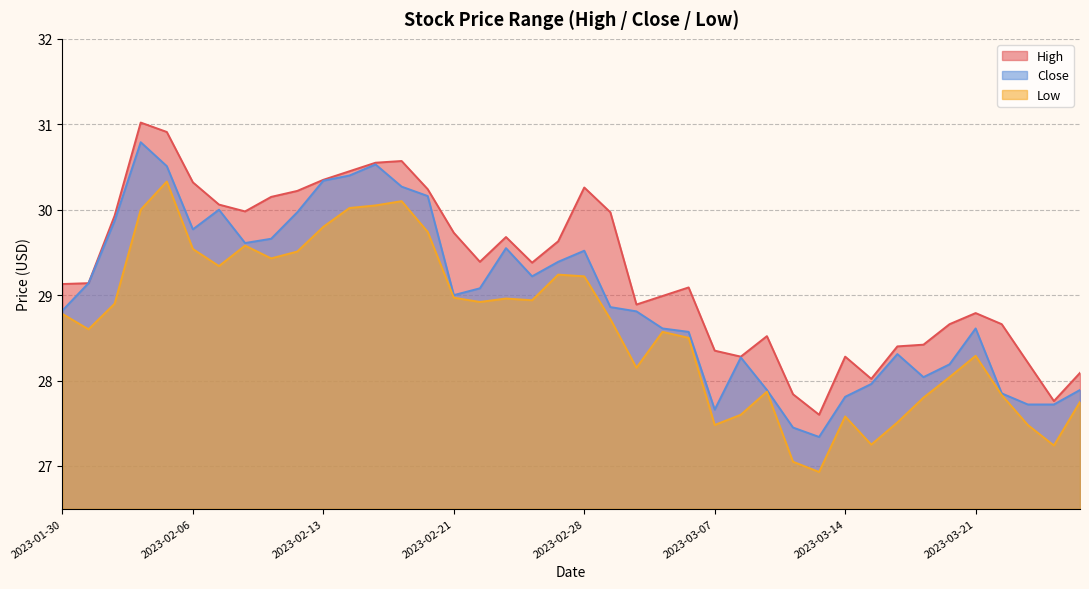

What is the sum of all High values?

1171.9